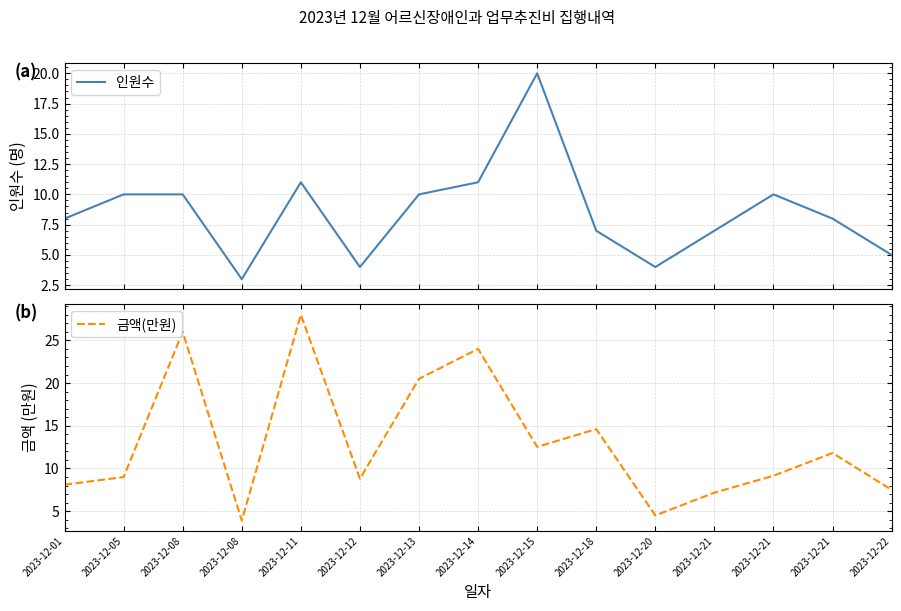

At which label does 인원수 first exceed 8?

2023-12-05